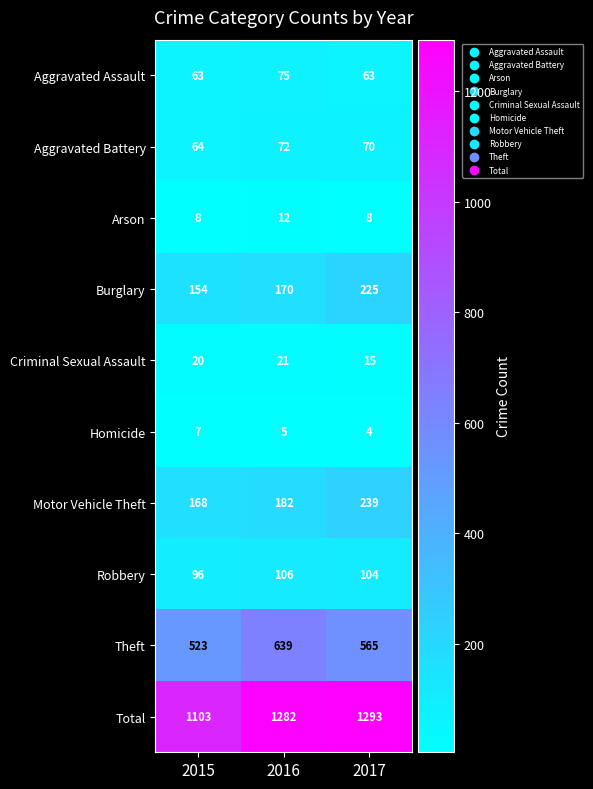

Reading right to left, extract all data points from this chart.

Aggravated Assault: 63	75	63
Aggravated Battery: 70	72	64
Arson: 8	12	8
Burglary: 225	170	154
Criminal Sexual Assault: 15	21	20
Homicide: 4	5	7
Motor Vehicle Theft: 239	182	168
Robbery: 104	106	96
Theft: 565	639	523
Total: 1293	1282	1103